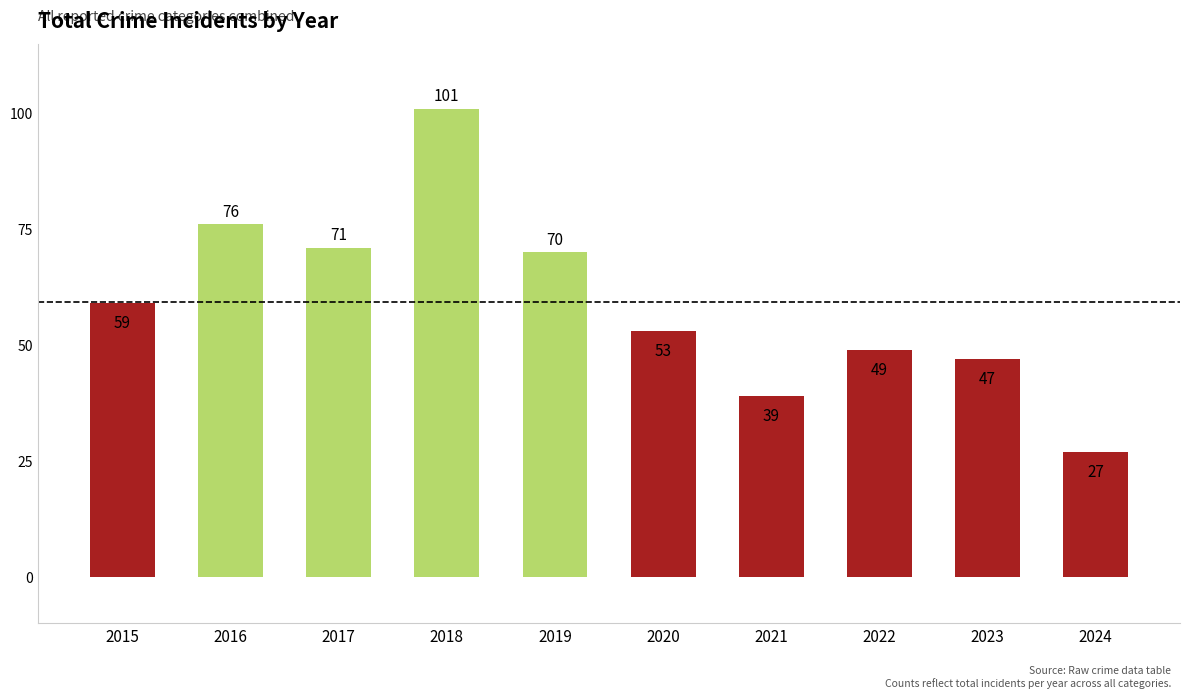

What is the sum of all values?

592